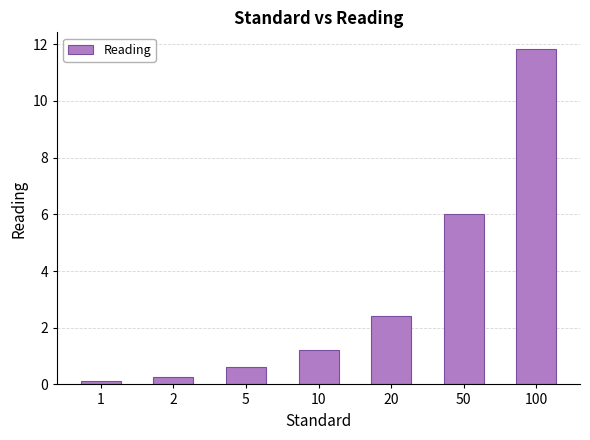

What is the value of the 6th bar from the left?

6.0